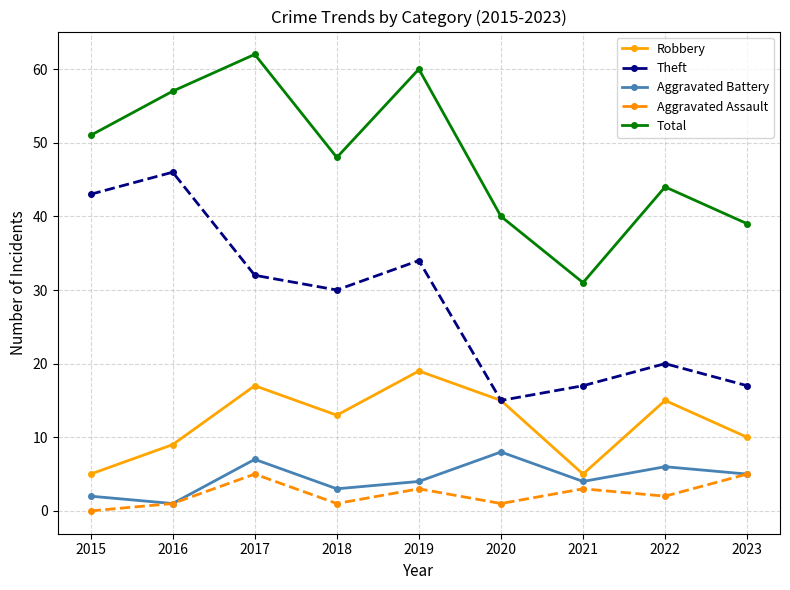

Where is Theft nearest to the value 30?

2018